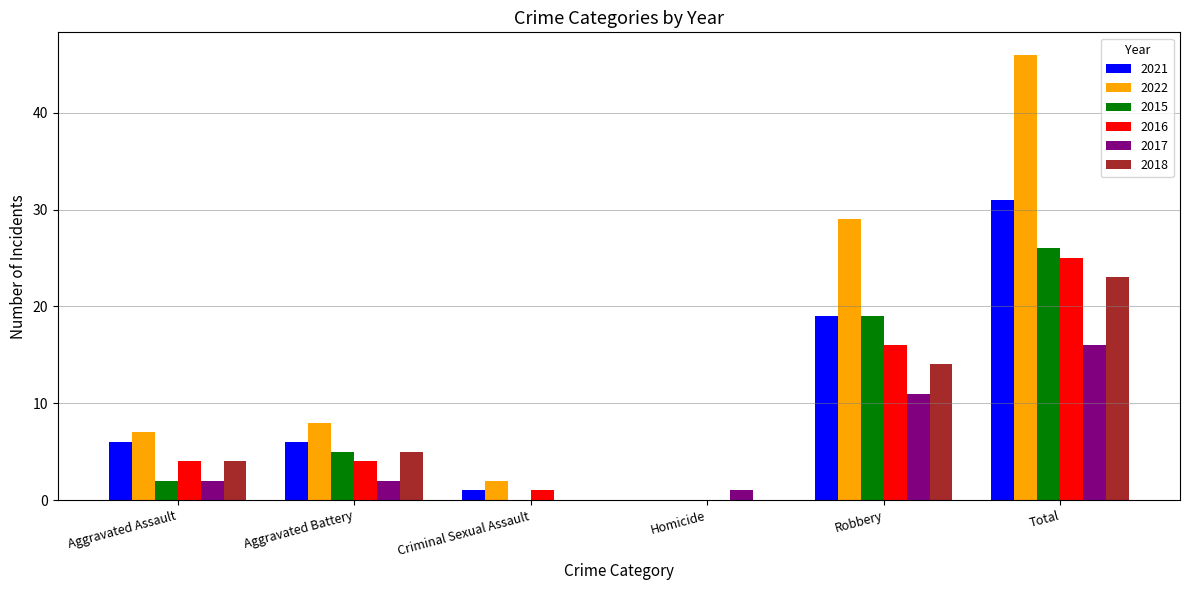

Count the number of categories in the chart.

6